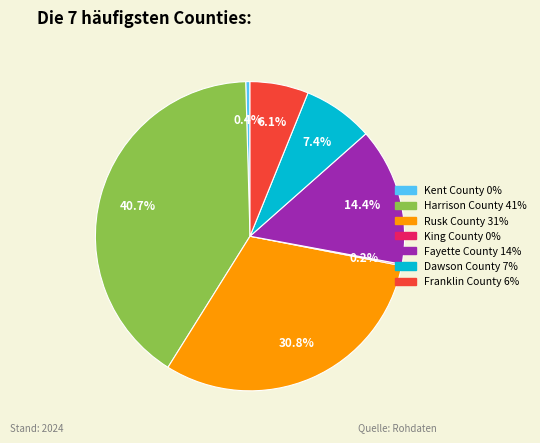

Do Rusk County and Kent County together represent more than half of the pie?

No